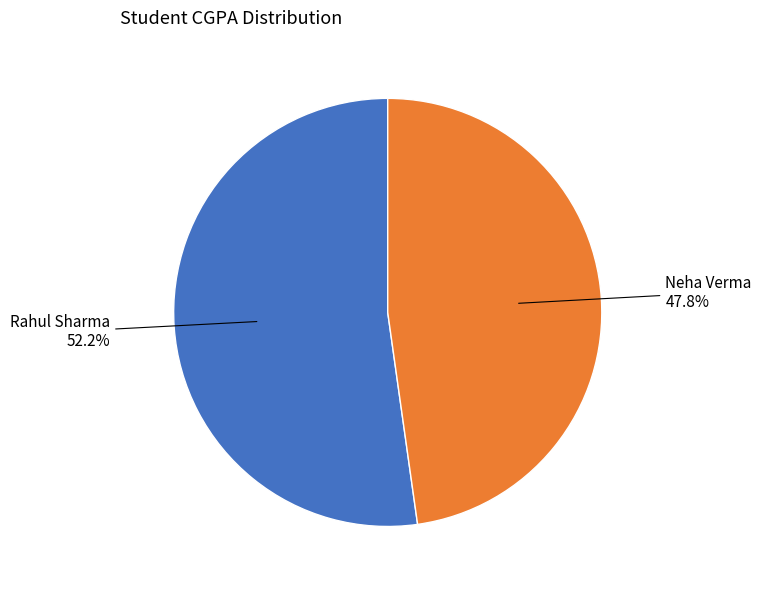

To the nearest percent, what portion does Rahul Sharma represent?

52%